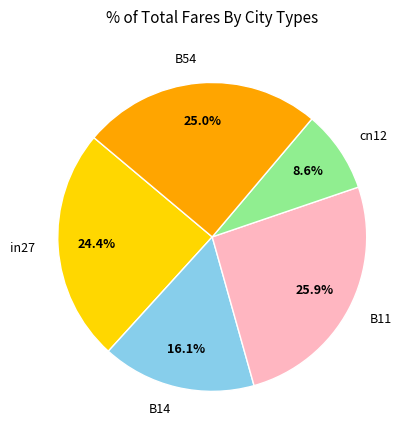

Is the sum of B54 and in27 greater than half?

No